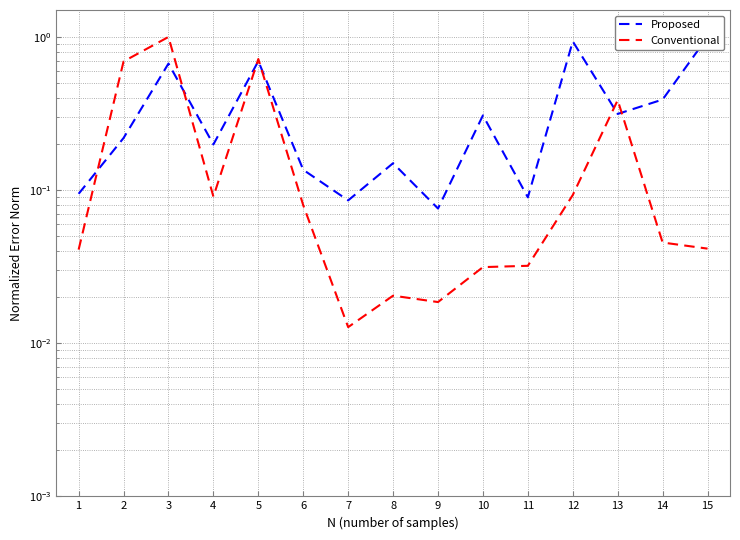

Reading right to left, list all the values displayed in this chart.

Proposed: 15=1.0	14=0.4	13=0.3	12=0.9	11=0.1	10=0.3	9=0.1	8=0.1	7=0.1	6=0.1	5=0.7	4=0.2	3=0.7	2=0.2	1=0.1
Conventional: 15=0.0	14=0.0	13=0.4	12=0.1	11=0.0	10=0.0	9=0.0	8=0.0	7=0.0	6=0.1	5=0.7	4=0.1	3=1.0	2=0.7	1=0.0